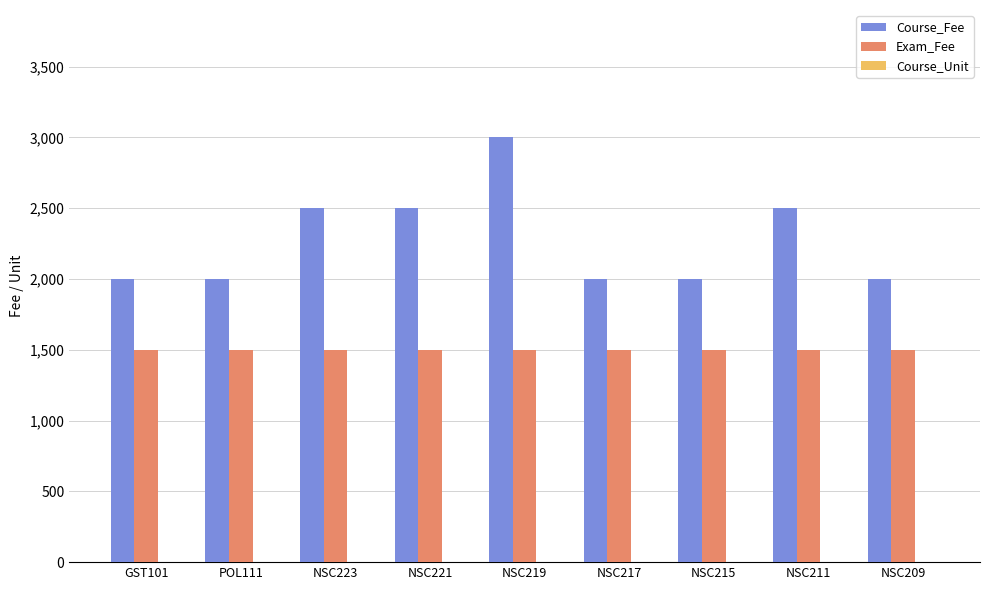

Which series has the largest total across all categories?

Course_Fee